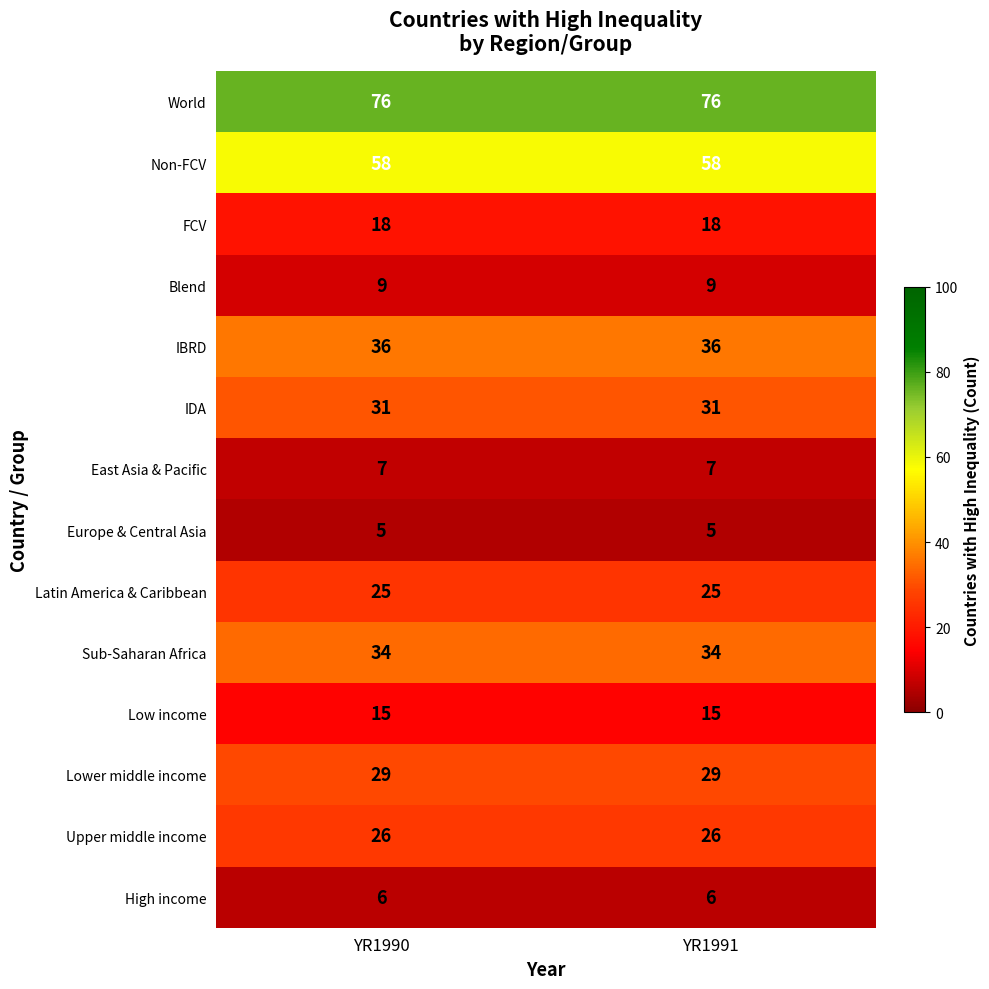

What is the minimum value shown in the chart?

5